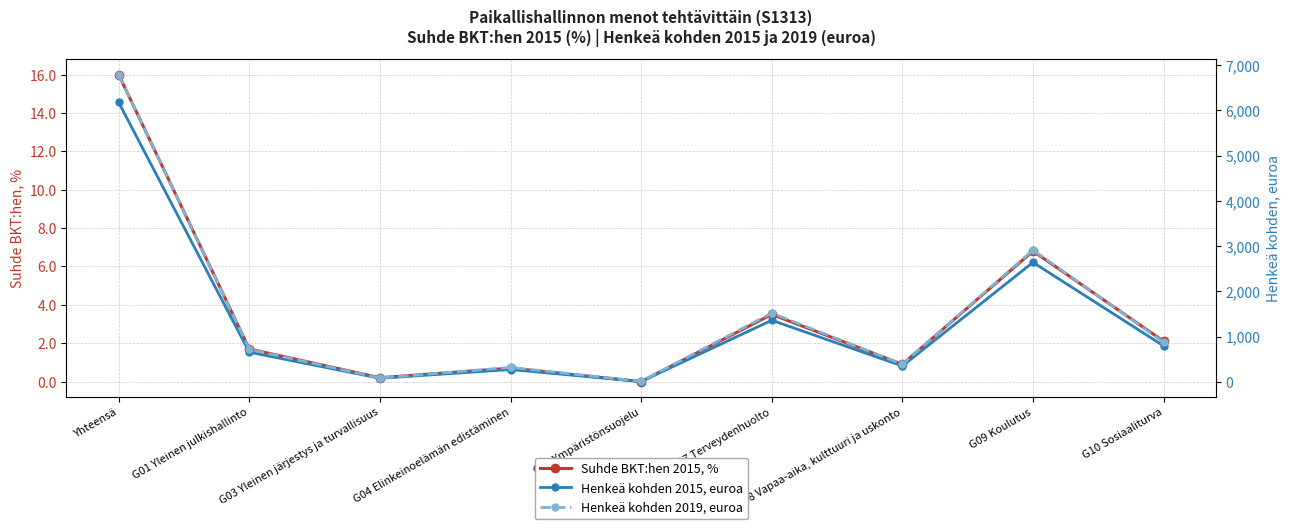

Reading left to right, list all the values displayed in this chart.

Suhde BKT:hen 2015, %: 16.0	1.7	0.2	0.7	0.0	3.5	0.9	6.8	2.1
Henkeä kohden 2015, euroa: 6175.0	658.0	81.0	275.0	9.0	1362.0	353.0	2641.0	797.0
Henkeä kohden 2019, euroa: 6789.0	722.0	87.0	322.0	14.0	1521.0	392.0	2912.0	879.0